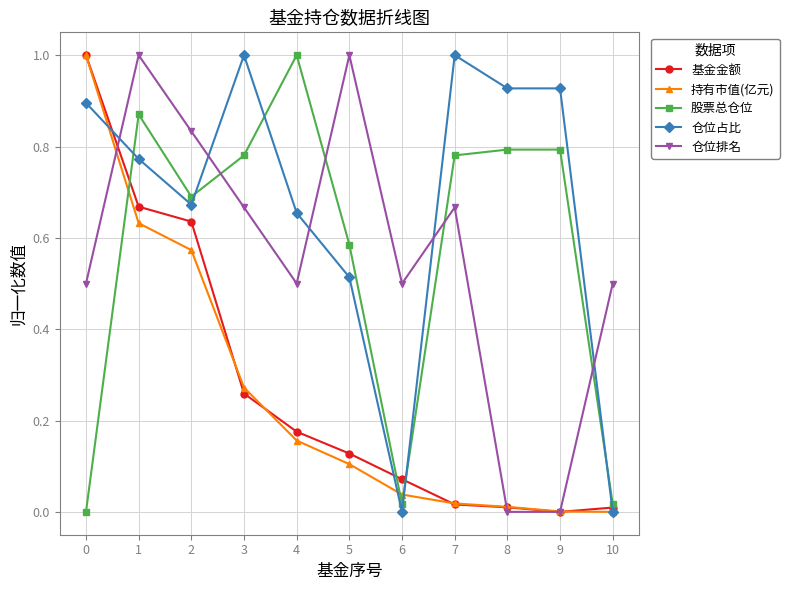

The value of 仓位占比 at 5 is 0.2. True or false?

False